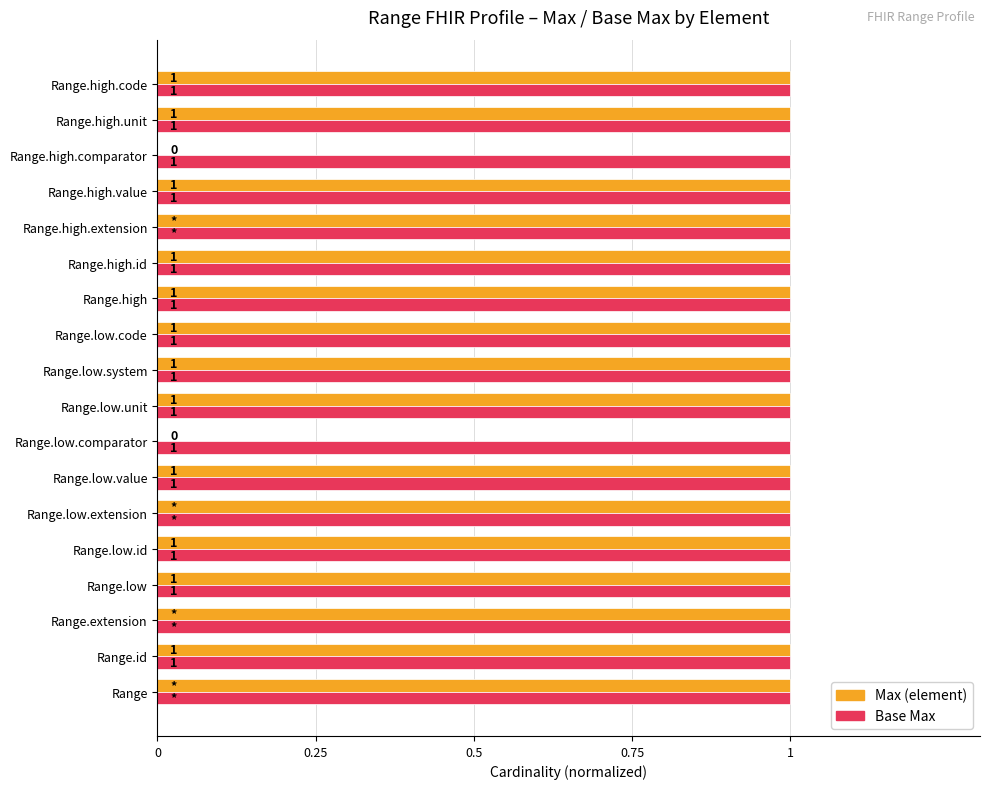

What is the sum of all Max (element) values?

16